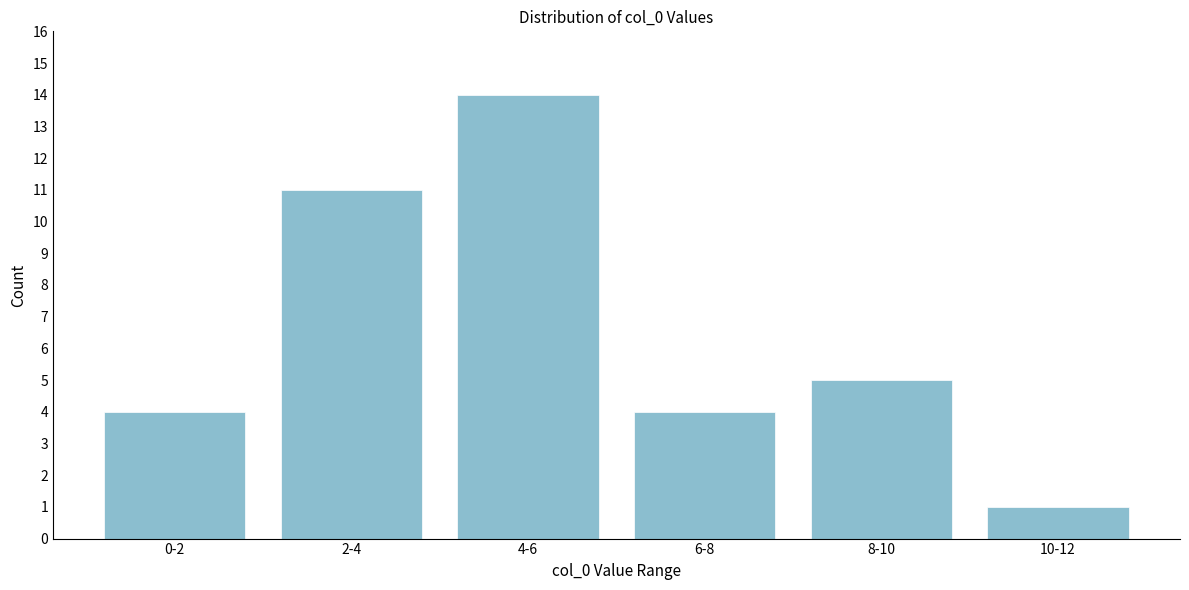

Reading left to right, list all the values displayed in this chart.

0-2=4	2-4=11	4-6=14	6-8=4	8-10=5	10-12=1